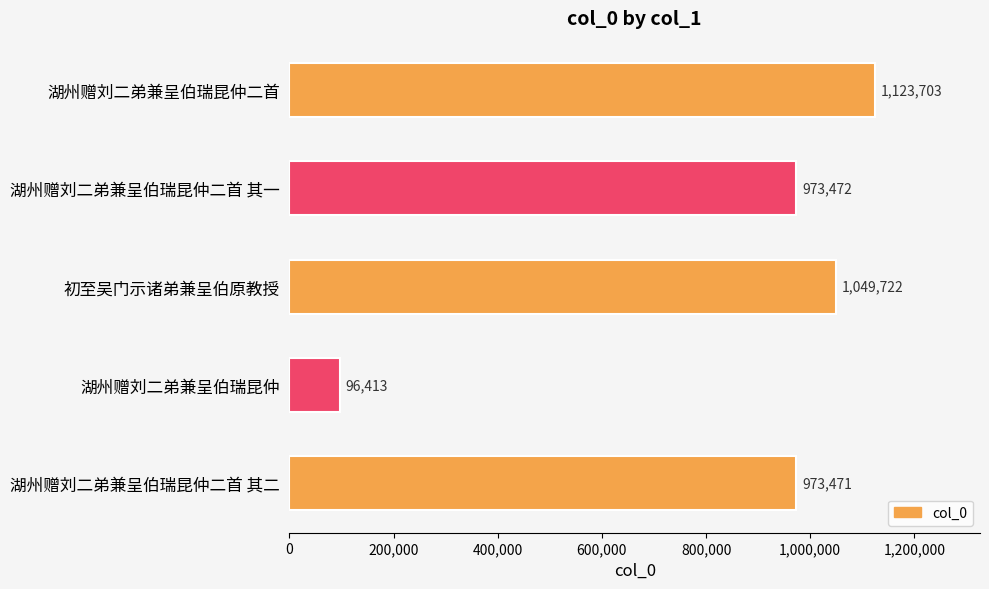

What position from the bottom is 湖州赠刘二弟兼呈伯瑞昆仲?

2